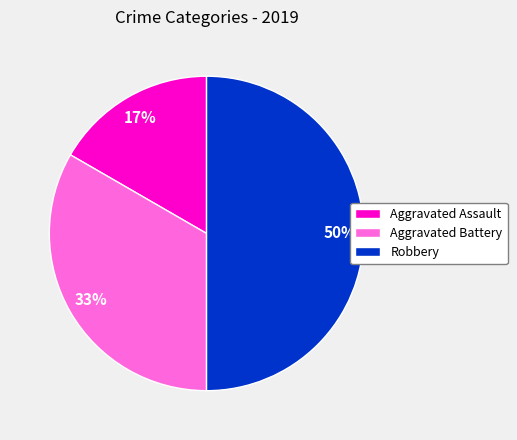

Approximately how many times larger is the value at Aggravated Assault compared to Robbery?

0.3